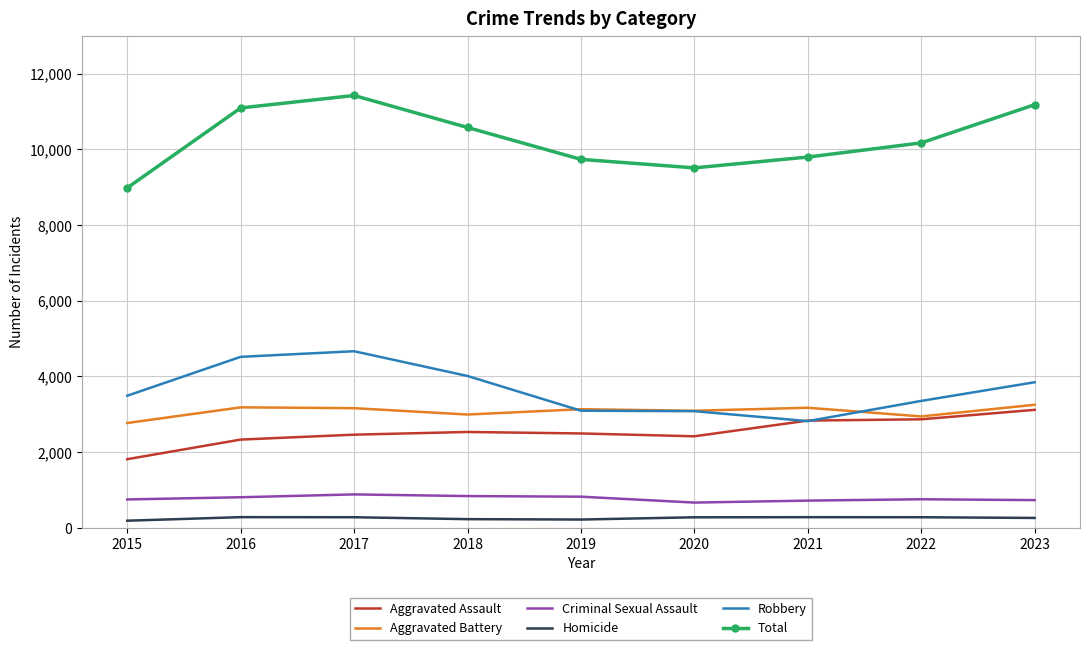

True or false: Total and Homicide intersect in this chart.

False